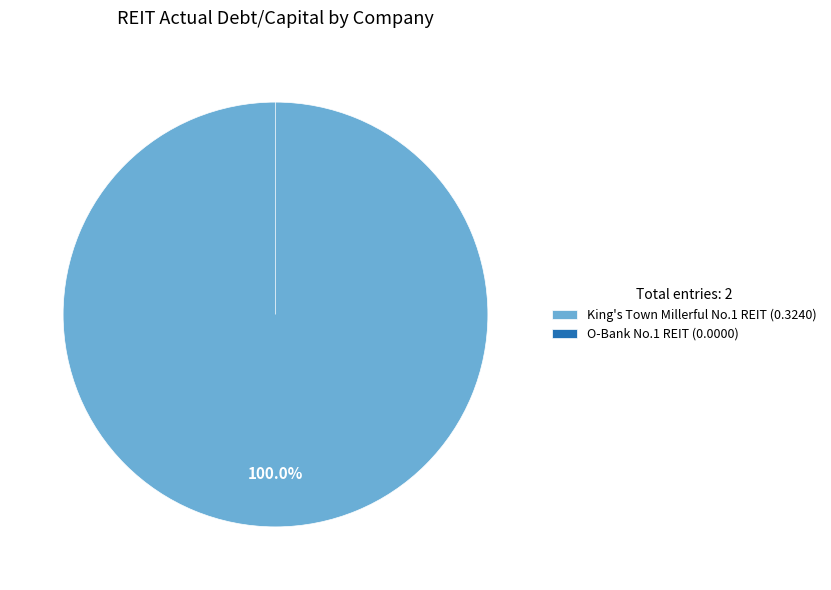

Is it true that O-Bank Number One Real Estate Investment Trust is 0% of the pie?

True